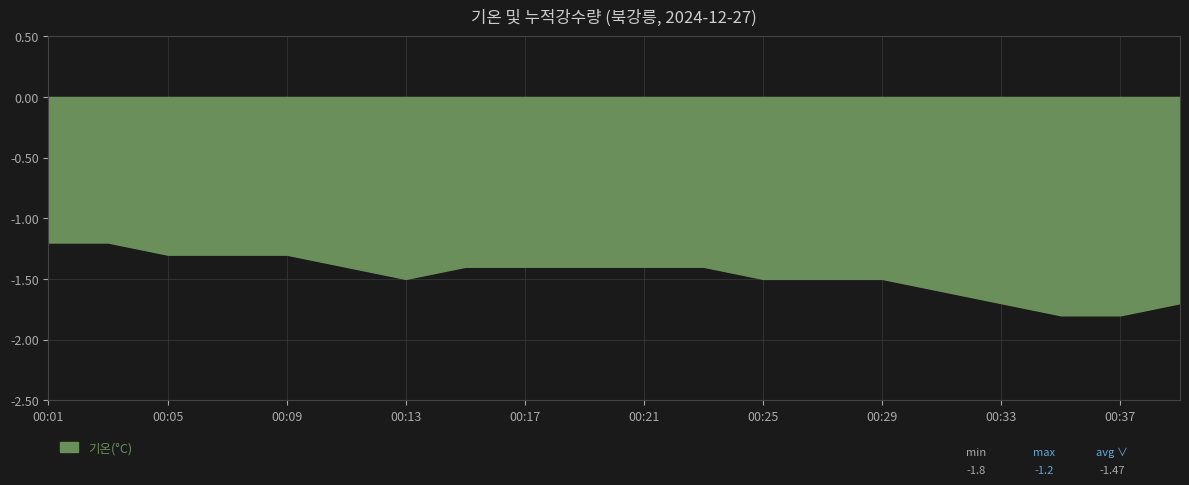

What is the maximum value shown in the chart?

-1.2